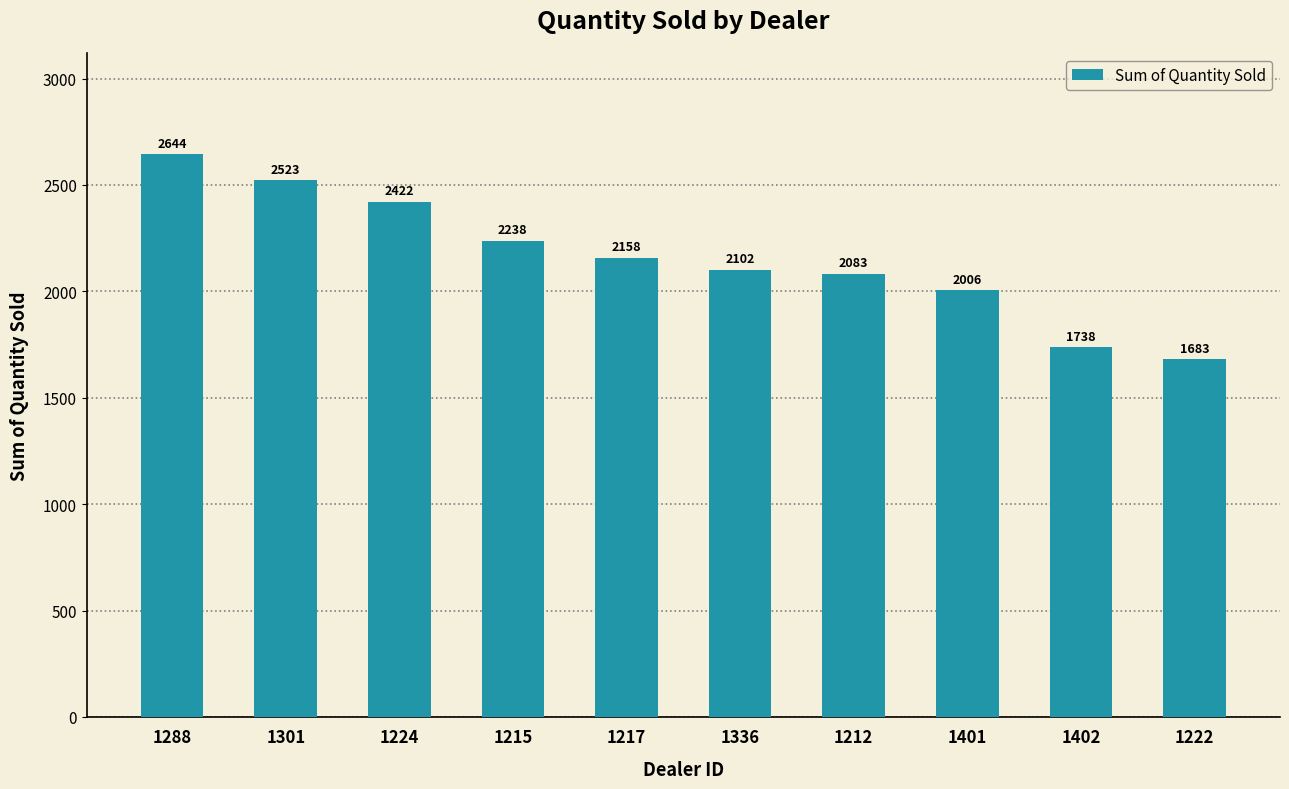

Reading right to left, list all the values displayed in this chart.

1222=1683	1402=1738	1401=2006	1212=2083	1336=2102	1217=2158	1215=2238	1224=2422	1301=2523	1288=2644